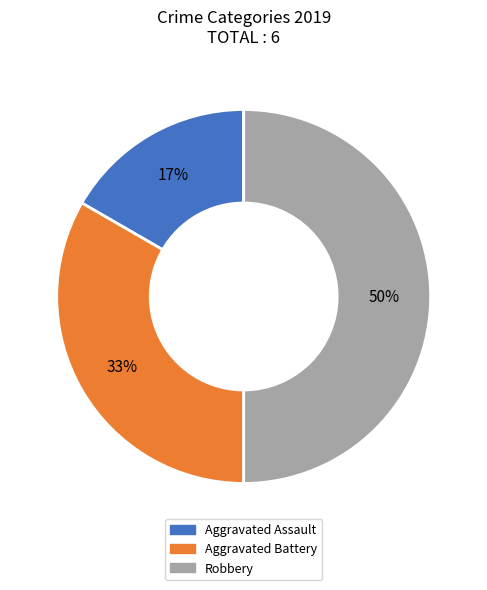

Does Aggravated Assault represent more than half of the total?

No